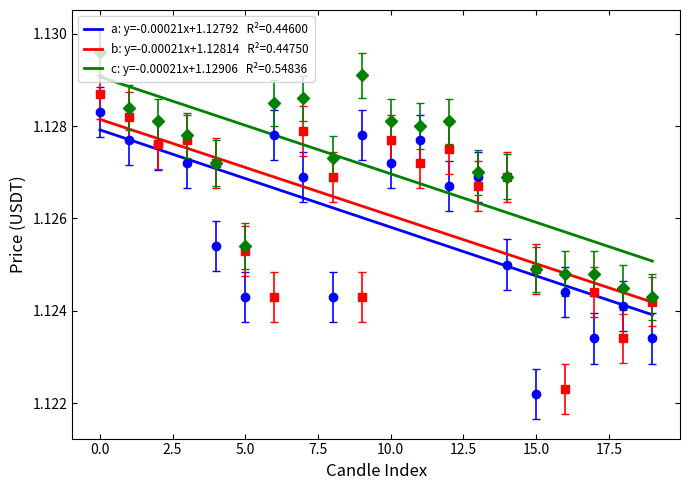

The value of high at 18 is 1.7. True or false?

False